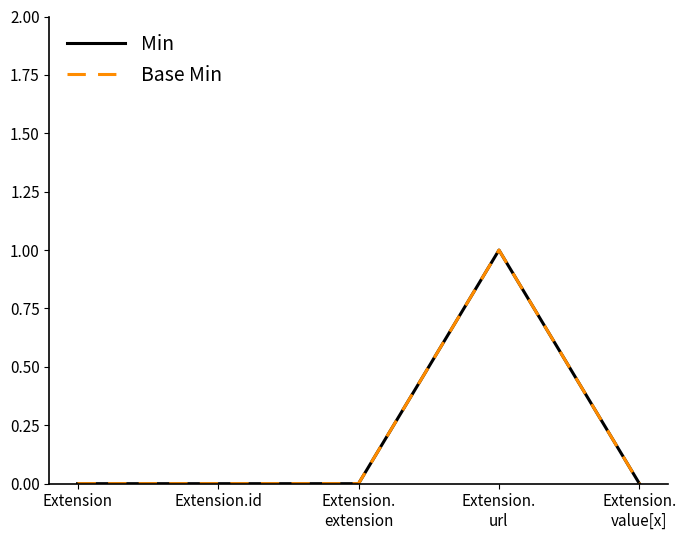

What is the value of the Min point at the 4th from the left?

1